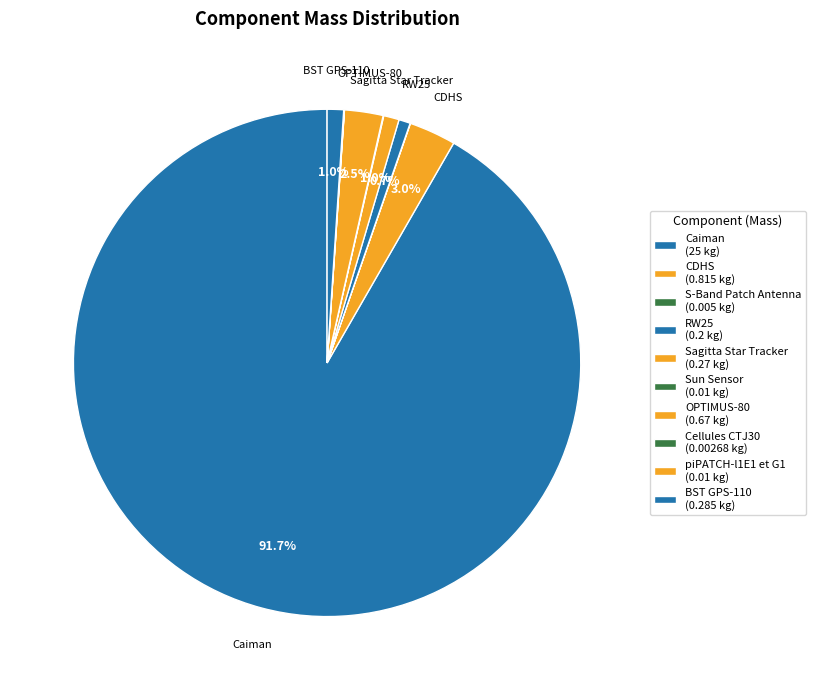

Between OPTIMUS-80 and Caiman, which is larger?

Caiman